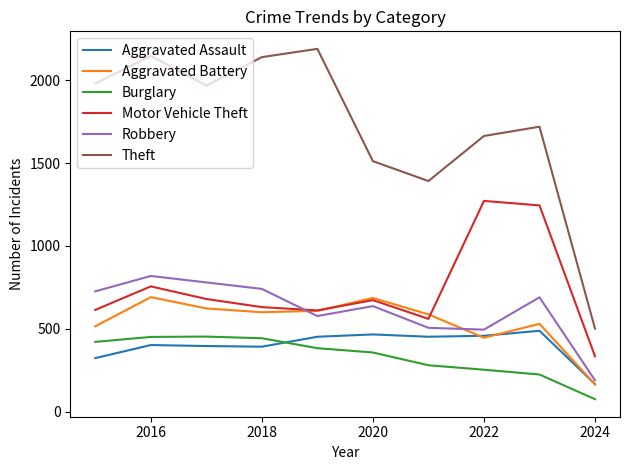

What is the difference between the maximum and second lowest values in the Aggravated Assault series?

165